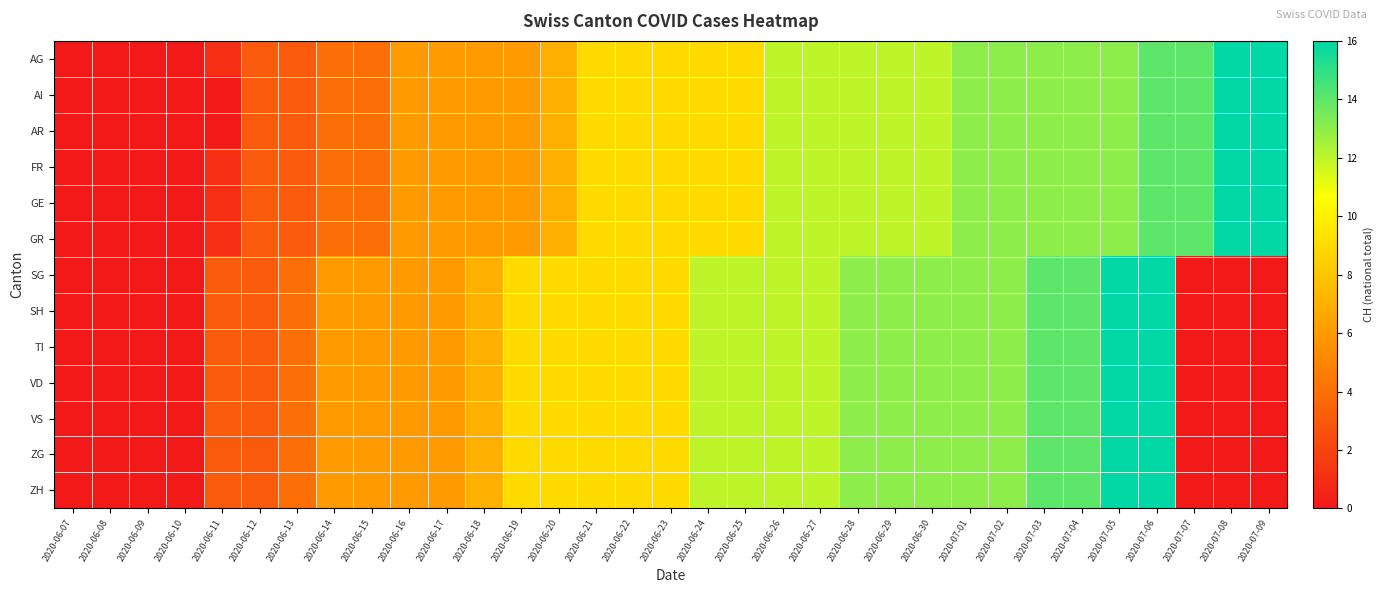

What is the difference between the highest and lowest values at 2020-06-24?

3